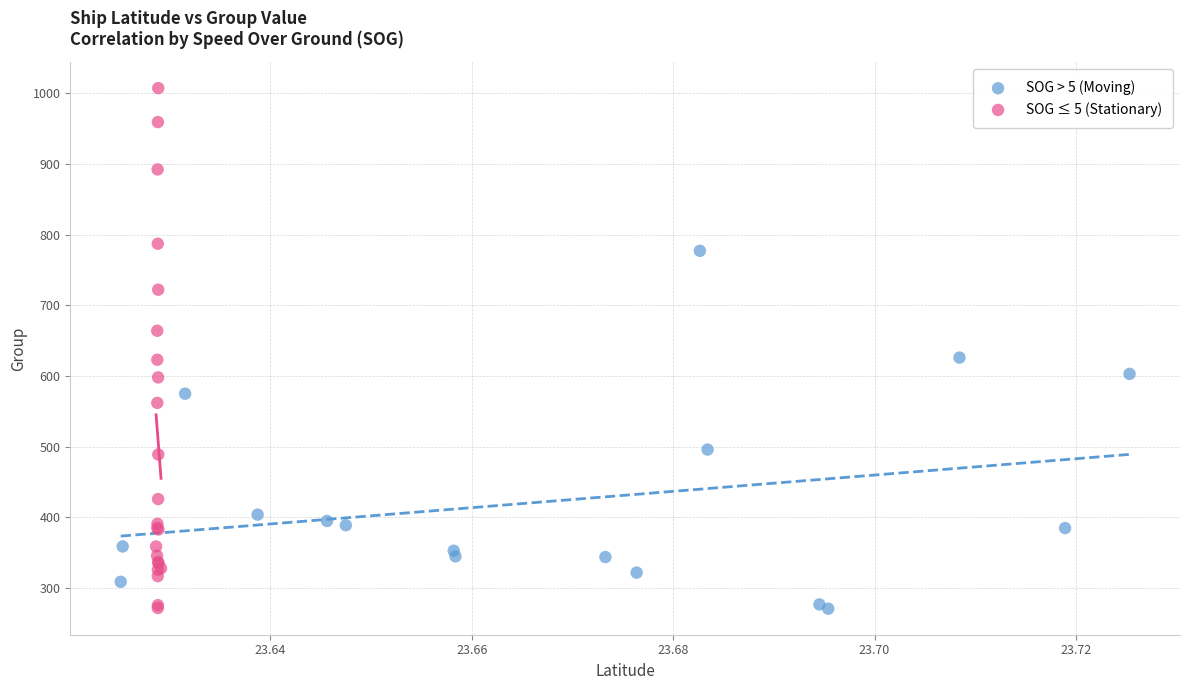

What are all the series names shown in the legend?

SOG > 5 (Moving), SOG ≤ 5 (Stationary)